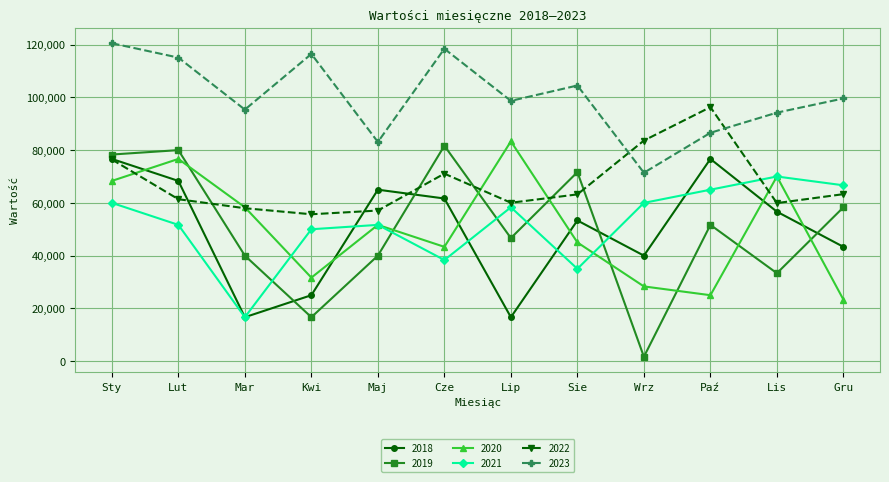

The value of 2020 at Sty is 32049.4. True or false?

False